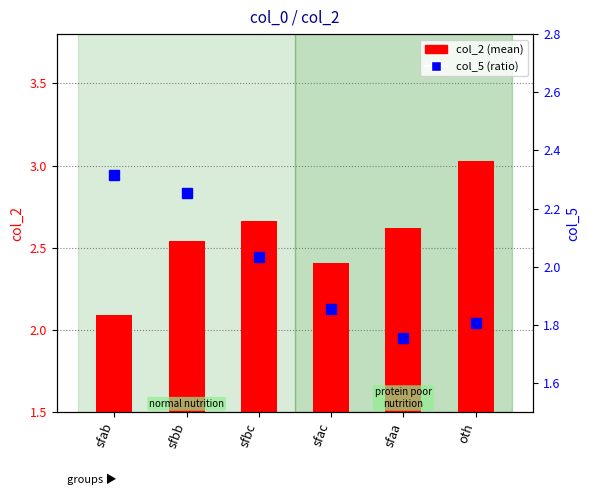

Reading left to right, extract all data points from this chart.

col_2: 2.1	2.5	2.7	2.4	2.6	3.0
col_5: 2.3	2.3	2.0	1.9	1.8	1.8